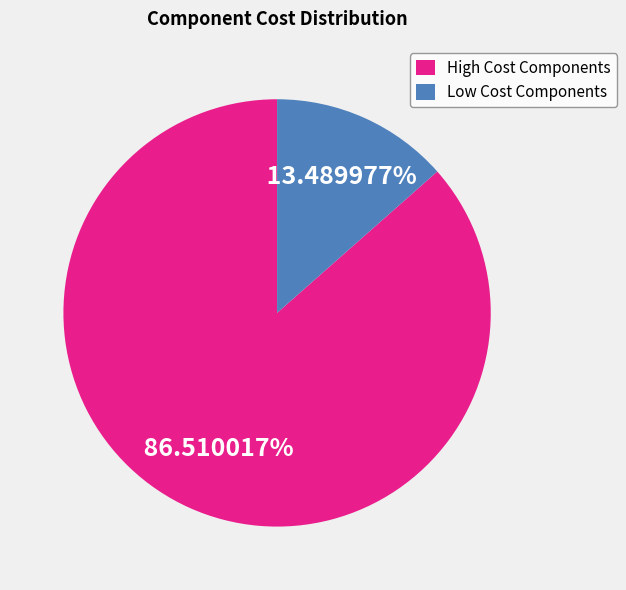

To the nearest percent, what is the difference between the largest and smallest slice percentages?

73%